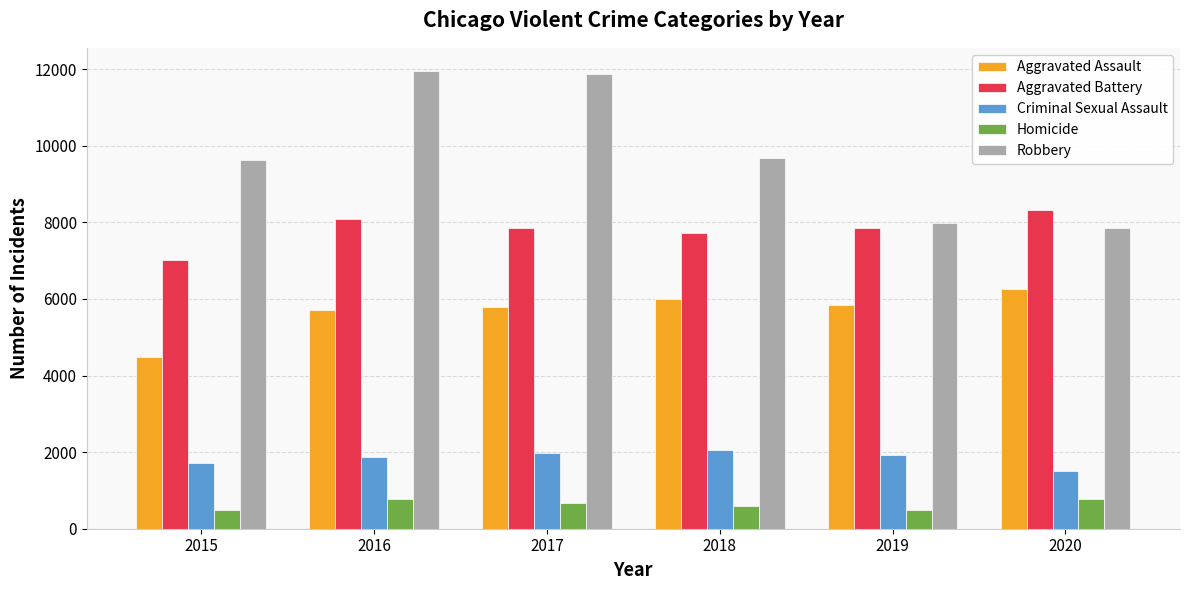

At how many categories does at least one series exceed 8738?

4